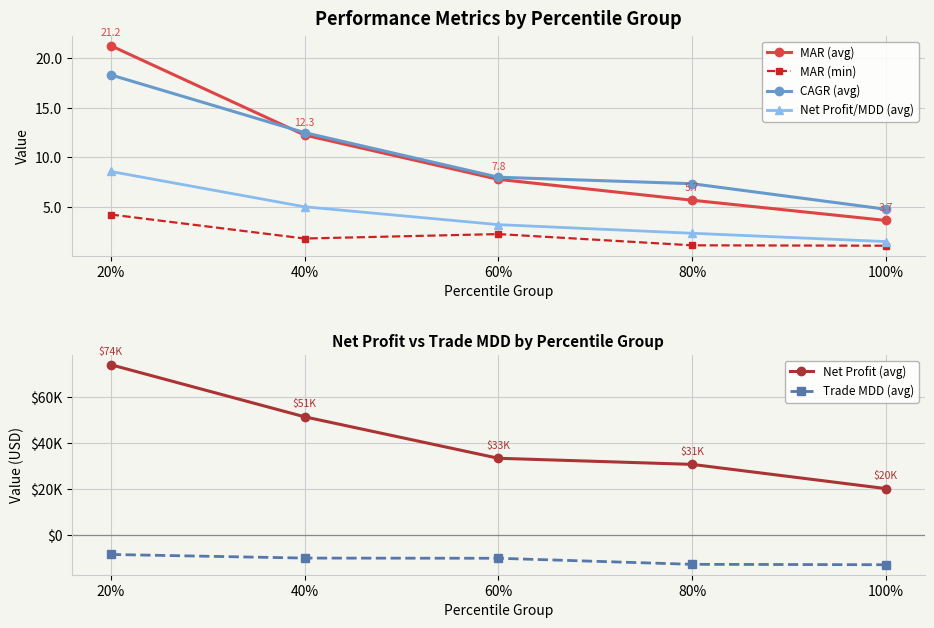

What is the average value of the CAGR (avg) series?

10.2